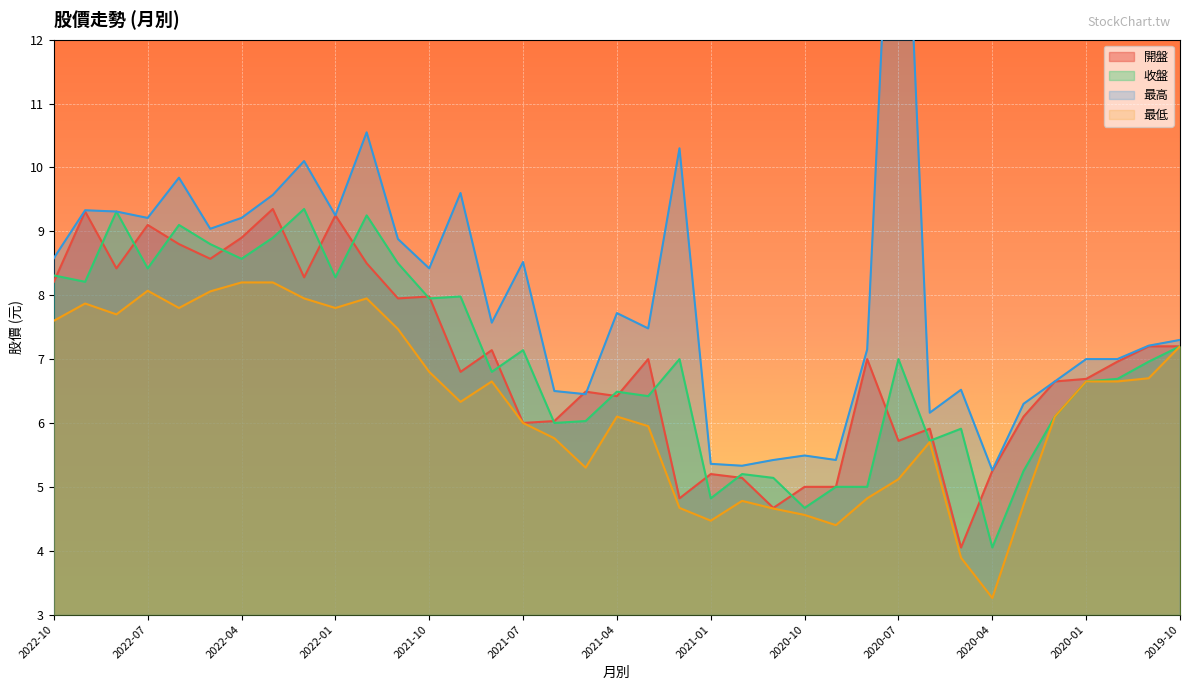

Which series has the largest total across all categories?

最高